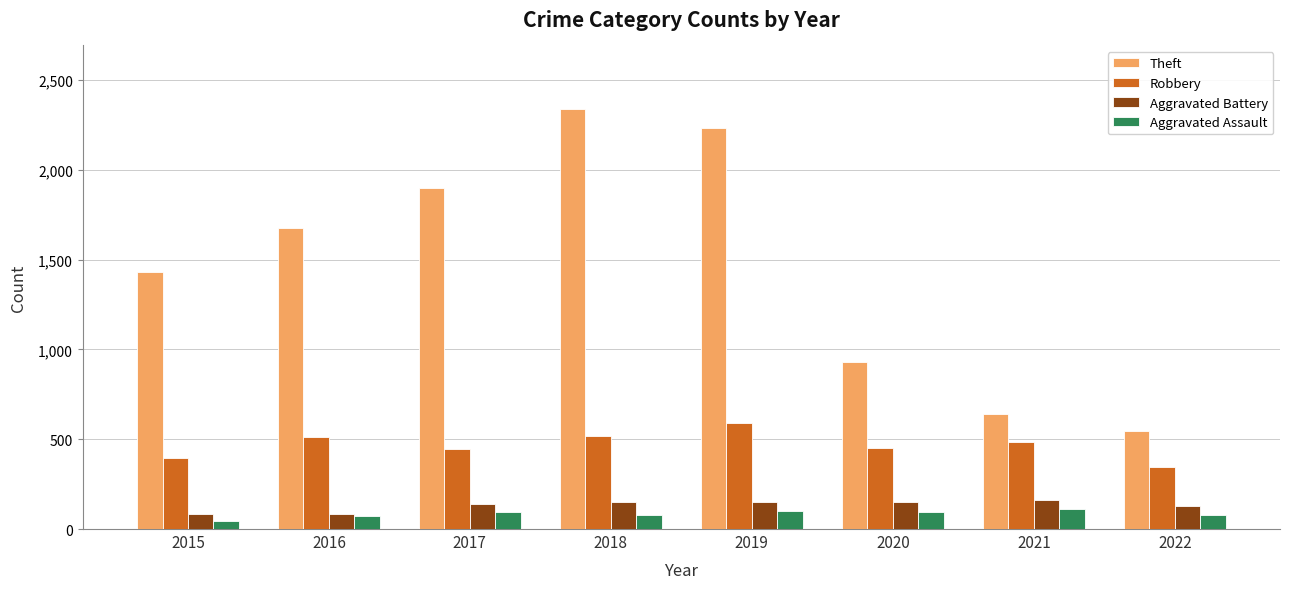

What are all the series names shown in the legend?

Theft, Robbery, Aggravated Battery, Aggravated Assault